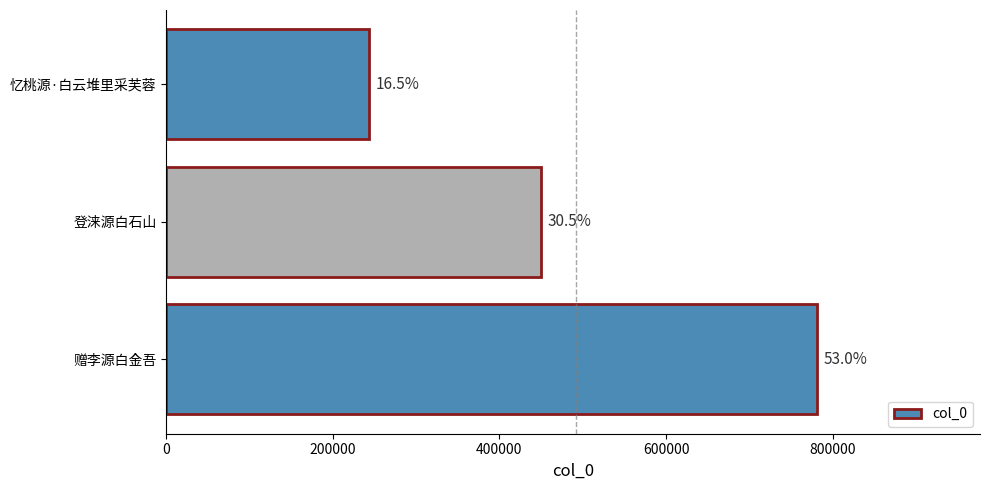

Are the bars horizontal?

Yes